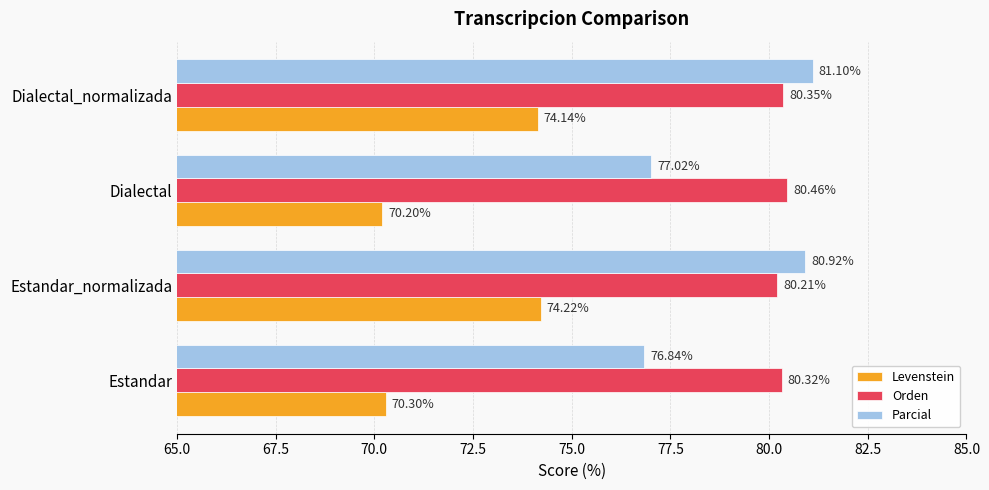

Which series has the largest range (max minus min)?

Parcial